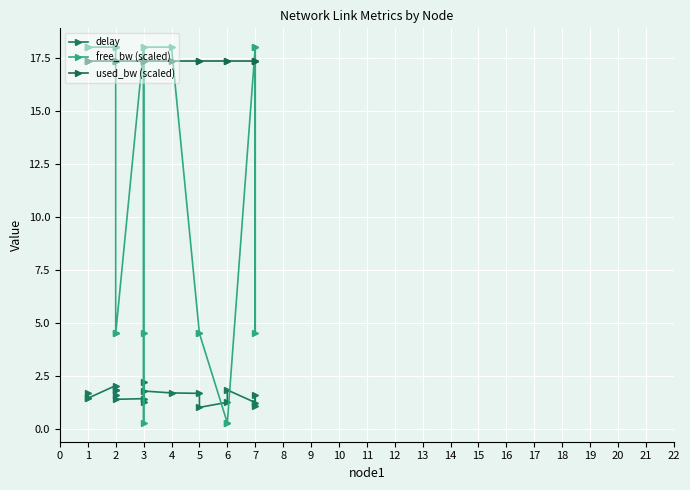

What is the difference between the maximum and minimum values in the free_bw (scaled) series?

17.7